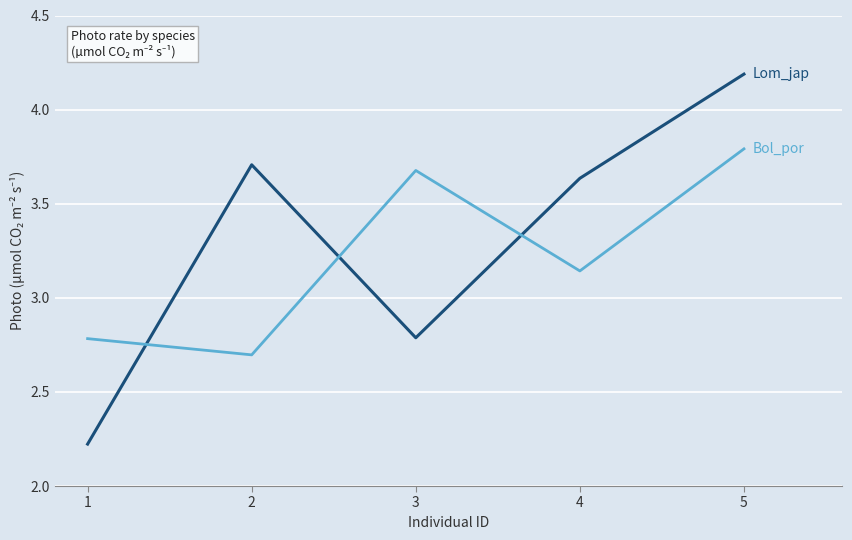

What is the total value across all series at 4?

6.8